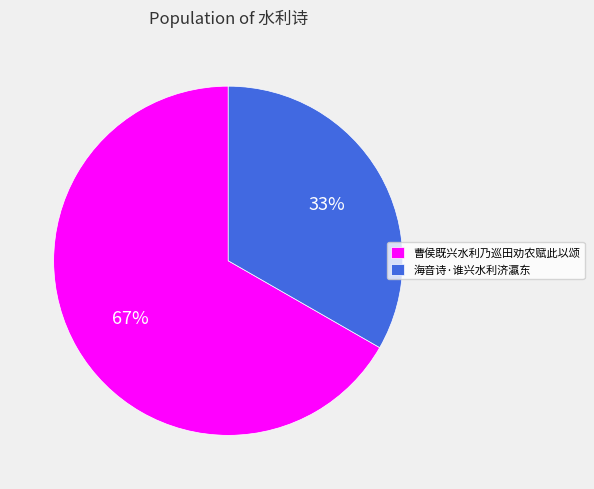

What is the ratio of the value at 曹侯既兴水利乃巡田劝农赋此以颂 to the value at 海音诗·谁兴水利济瀛东?

2.0